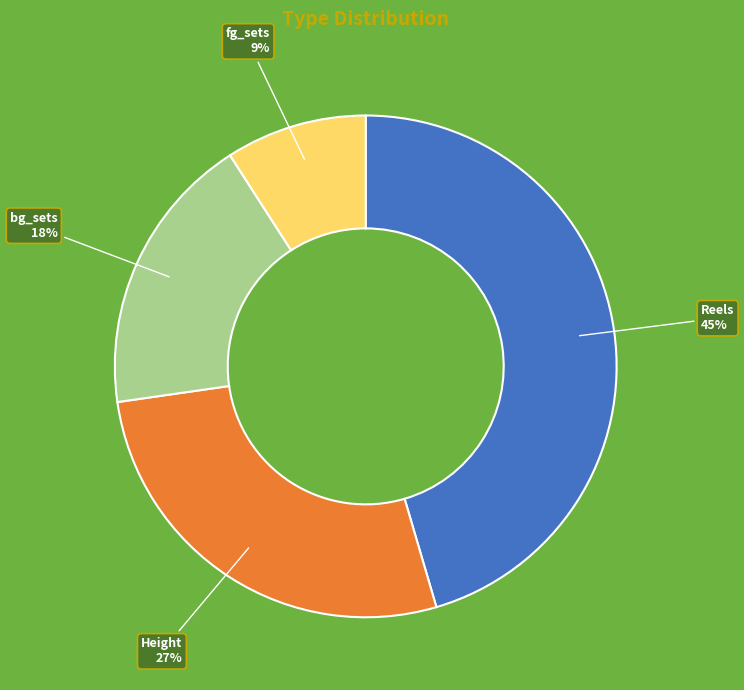

Is there any slice that represents more than half of the pie?

No